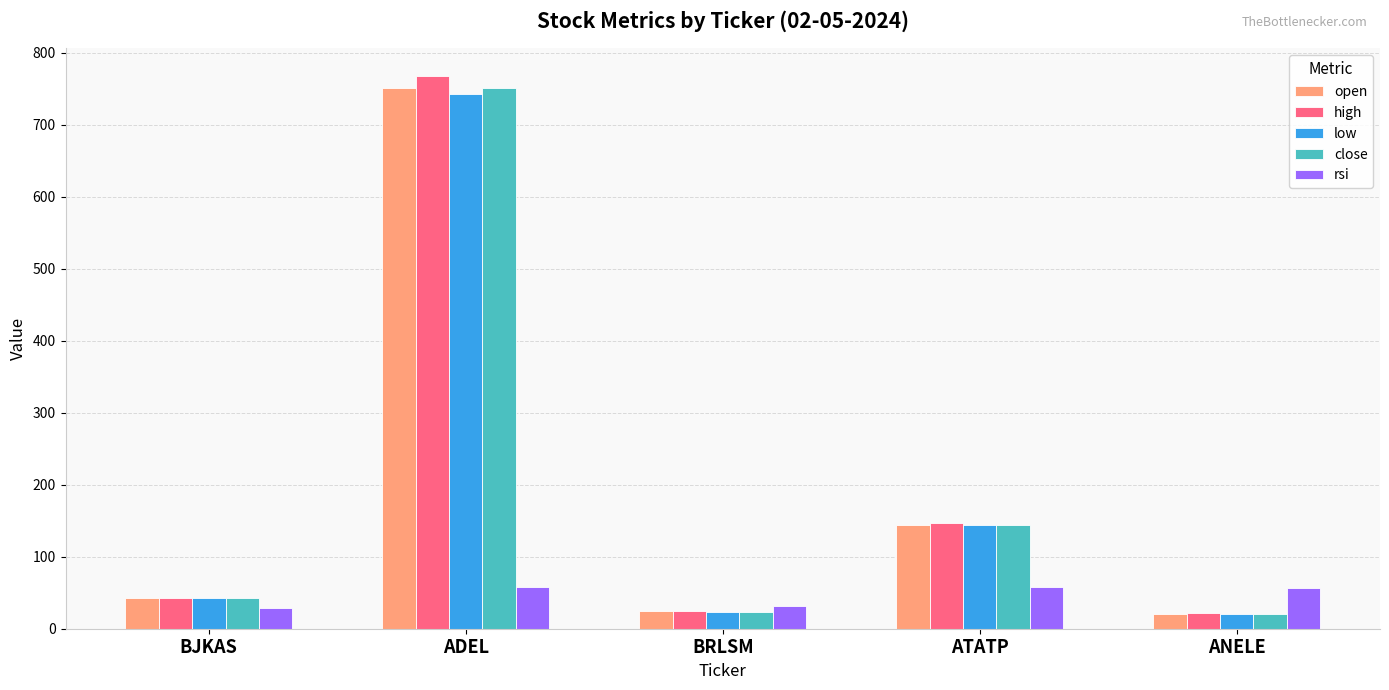

Where is high nearest to the value 394?

ATATP